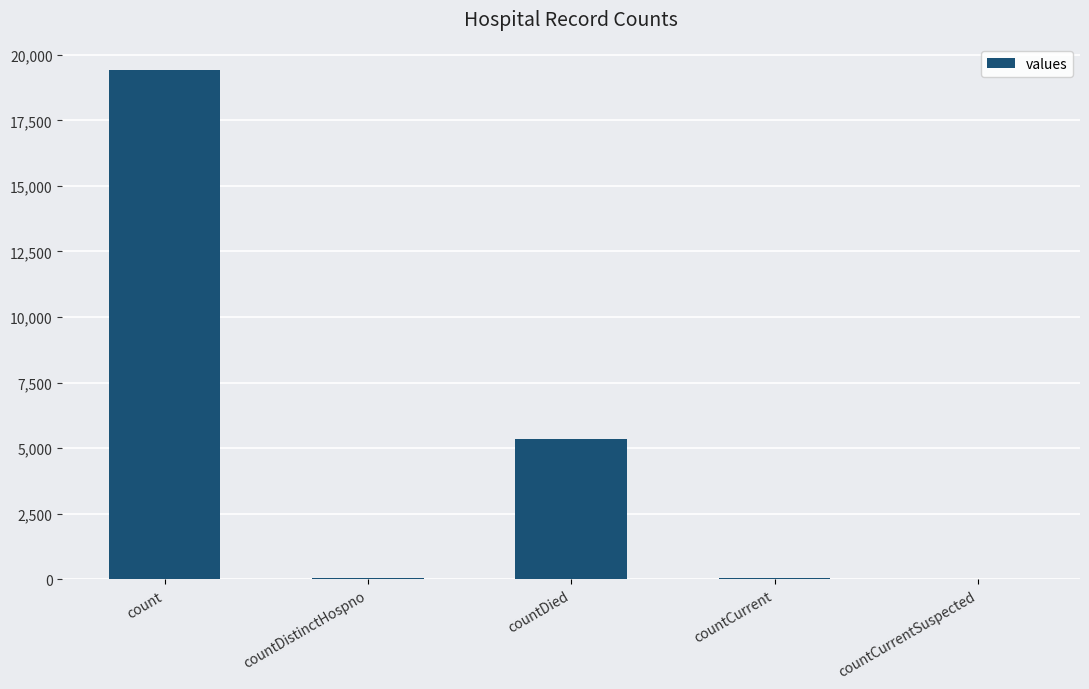

Which label corresponds to the largest value in the chart?

count